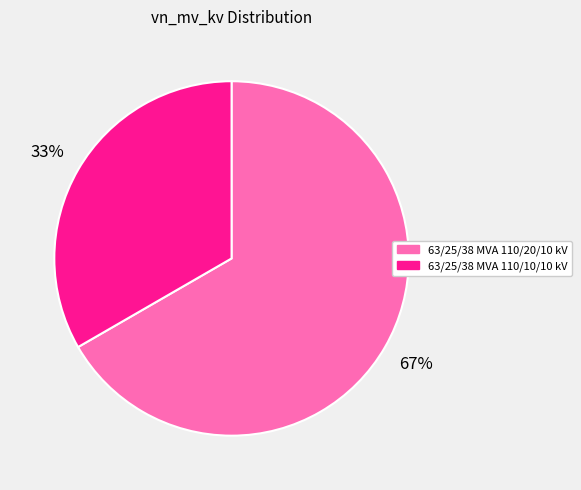

What is the largest slice in the pie chart?

63/25/38 MVA 110/20/10 kV